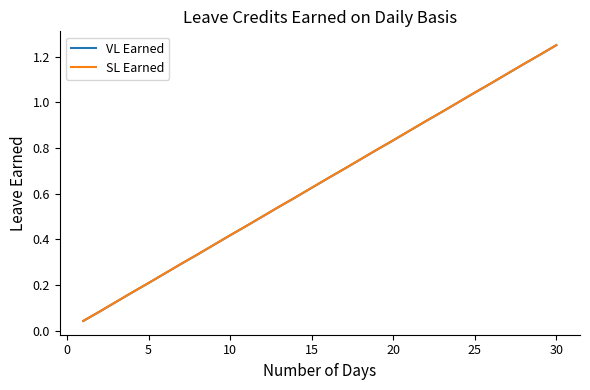

True or false: SL Earned and VL Earned cross at least once.

False